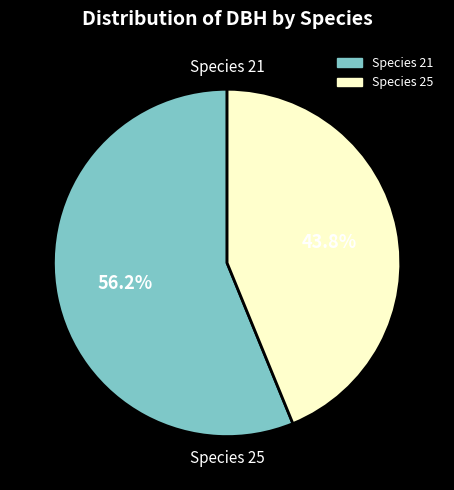

How many slices are in this pie chart?

2